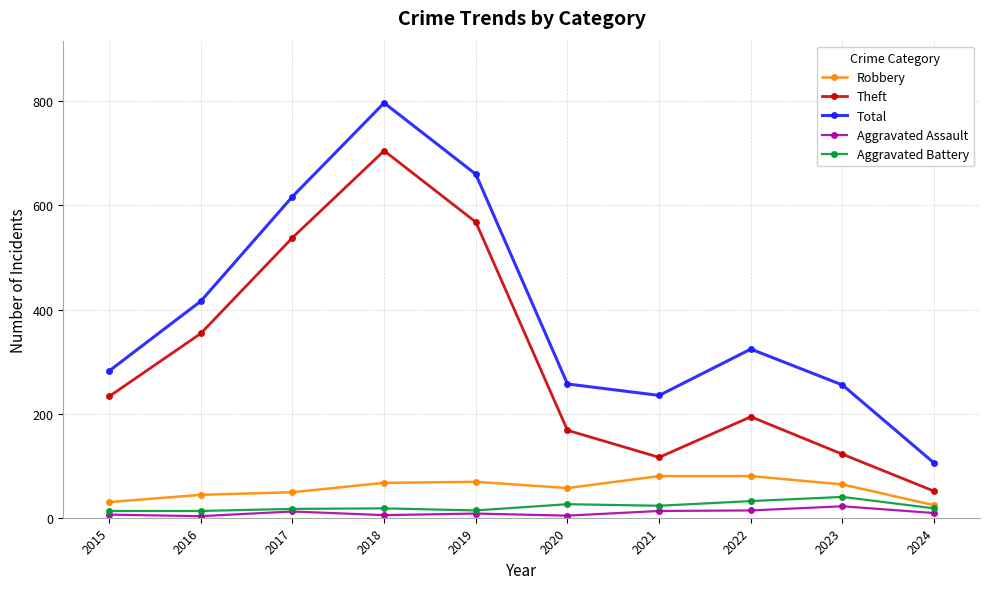

How many series are shown in this chart?

5